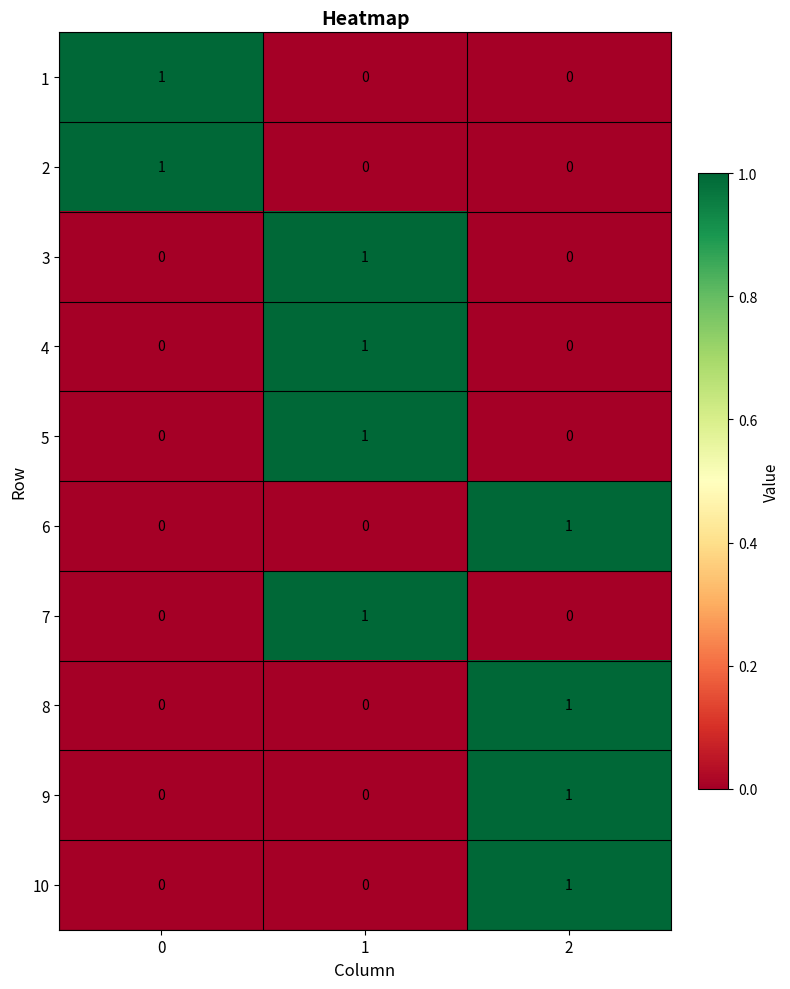

How many distinct data groups are displayed?

10